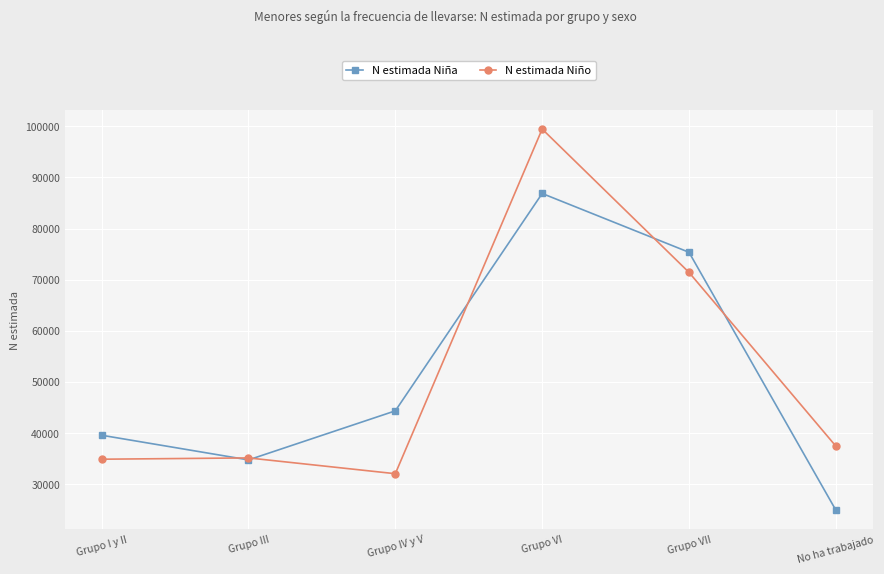

Which series has the widest spread of values?

N estimada Niño